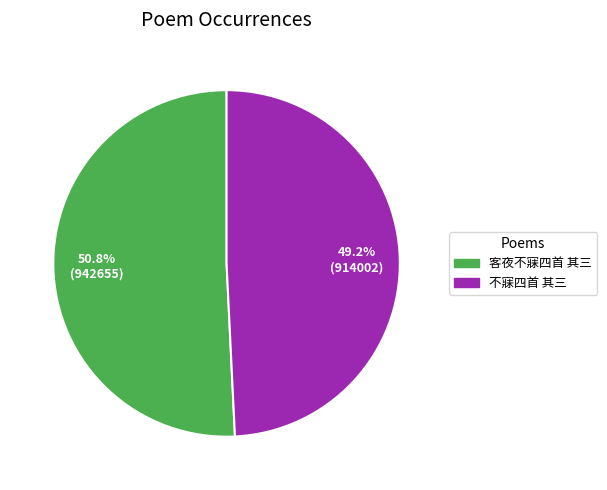

Is there a majority slice in this chart?

Yes